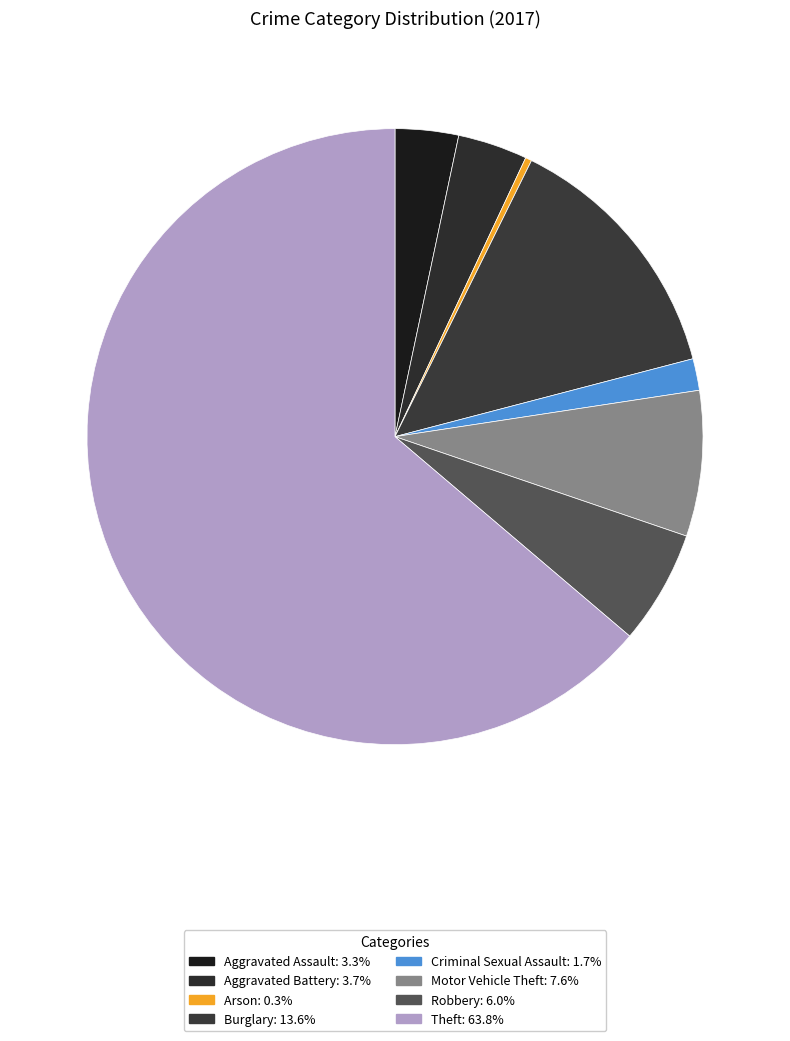

What percentage is the Robbery slice, to the nearest percent?

6%